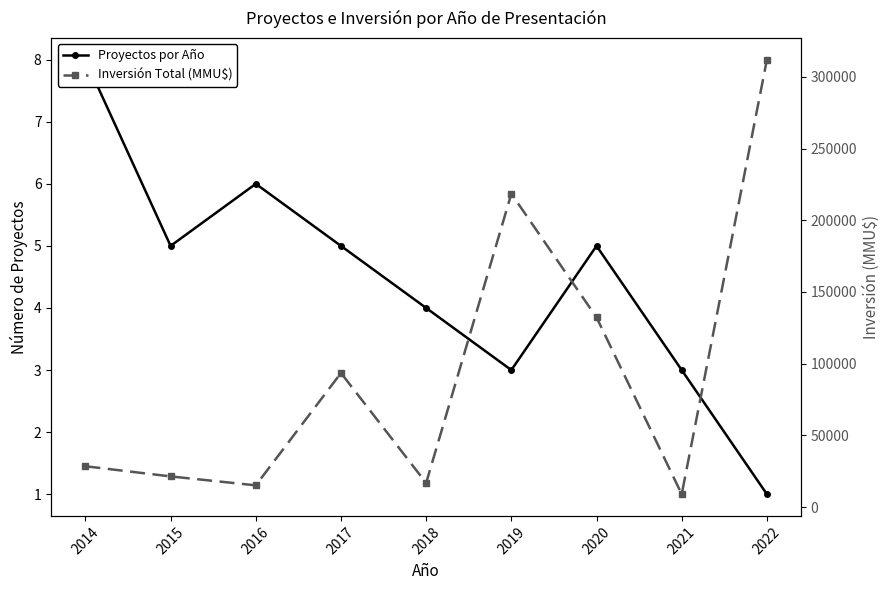

What is the total value across all series at 2022?

312001